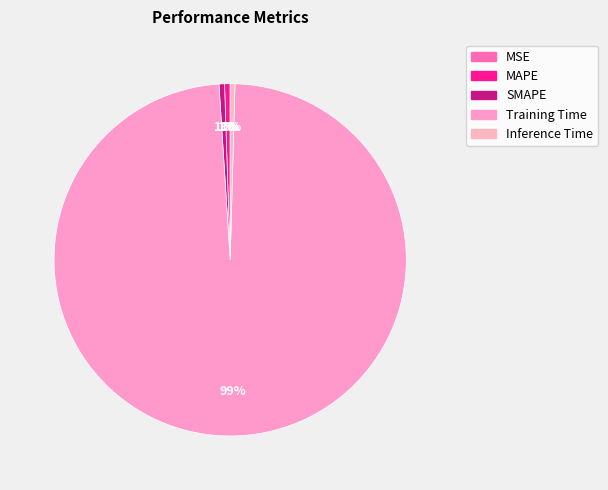

To the nearest percent, what is the difference between the largest and smallest slice percentages?

99%